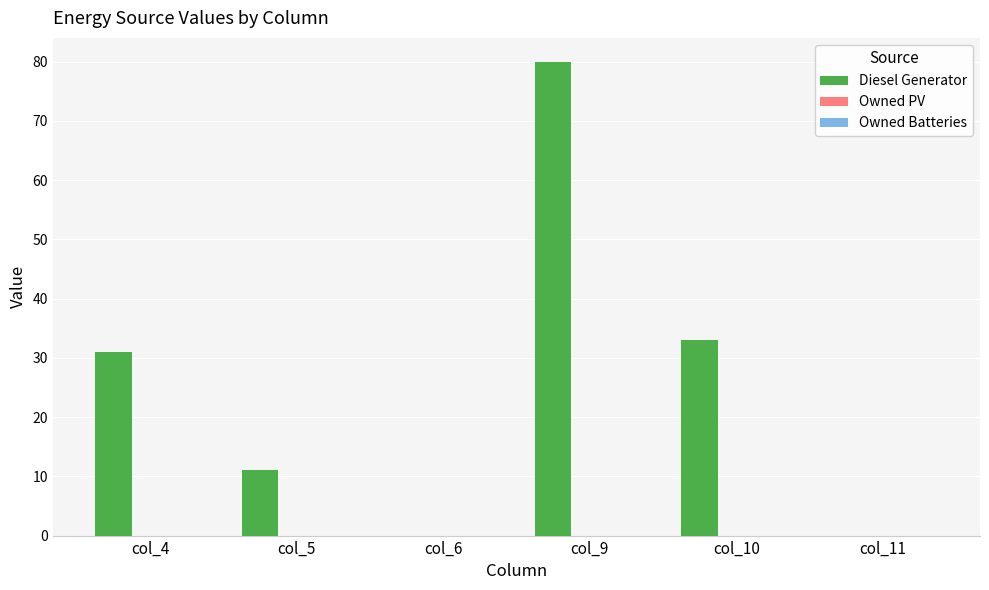

Is it true that the value at col_10 is 33?

True